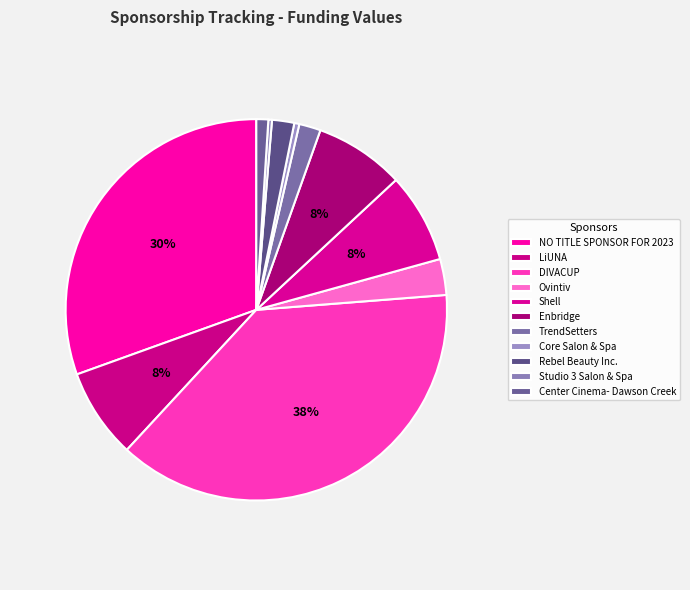

What is the largest slice in the pie chart?

DIVACUP